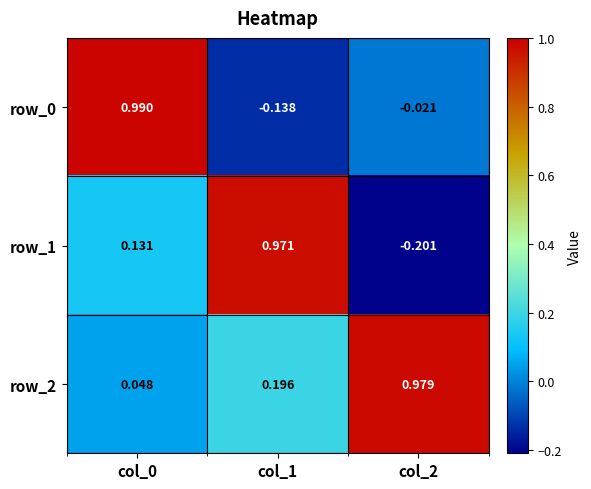

Which label corresponds to the smallest value in the chart?

col_2